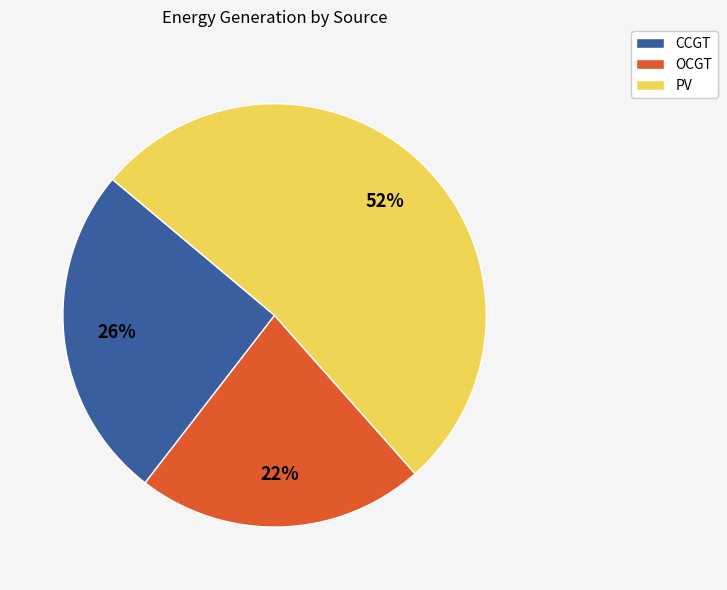

The OCGT slice represents 9% of the pie. True or false?

False